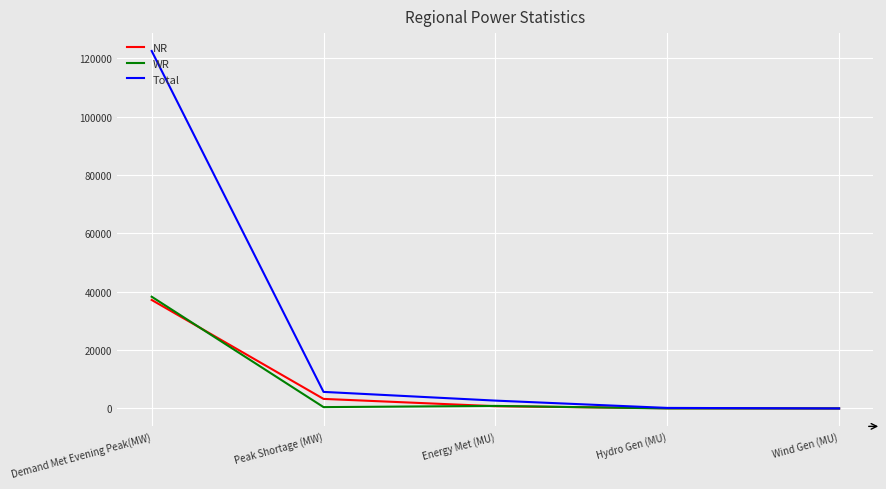

True or false: NR has more than 1 points higher than both neighbors.

False